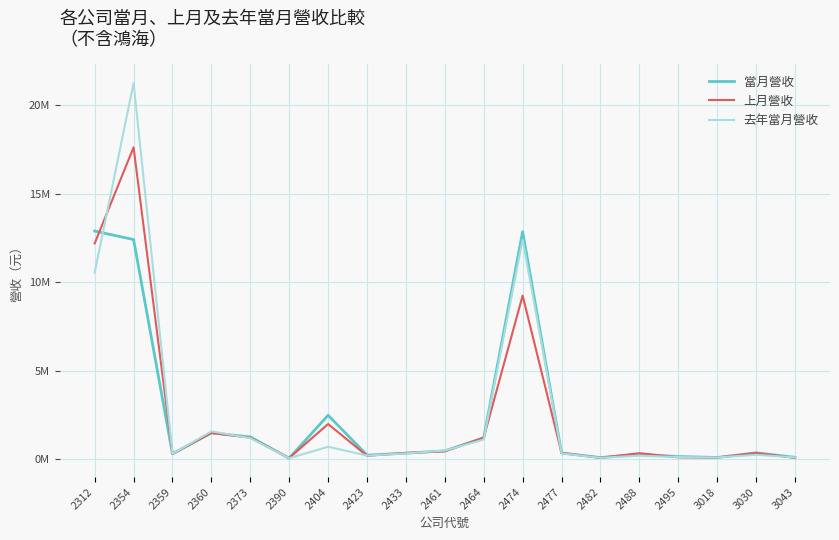

Reading left to right, transcribe all the data shown in this chart.

當月營收: 2312=12882411	2354=12403799	2359=293656	2360=1484811	2373=1250857	2390=50262	2404=2477284	2423=224921	2433=335454	2461=465680	2464=1201624	2474=12844321	2477=342915	2482=87694	2488=265413	2495=147015	3018=90768	3030=354675	3043=100571
上月營收: 2312=12186624	2354=17611456	2359=300210	2360=1472696	2373=1214269	2390=61715	2404=1981309	2423=185378	2433=348465	2461=437732	2464=1212386	2474=9238292	2477=350729	2482=75655	2488=334081	2495=100226	3018=94078	3030=340898	3043=73227
去年當月營收: 2312=10539301	2354=21247144	2359=296407	2360=1566241	2373=1185258	2390=54783	2404=695549	2423=198888	2433=322749	2461=481802	2464=1105947	2474=12394217	2477=319746	2482=74537	2488=192724	2495=118811	3018=93158	3030=242660	3043=98038